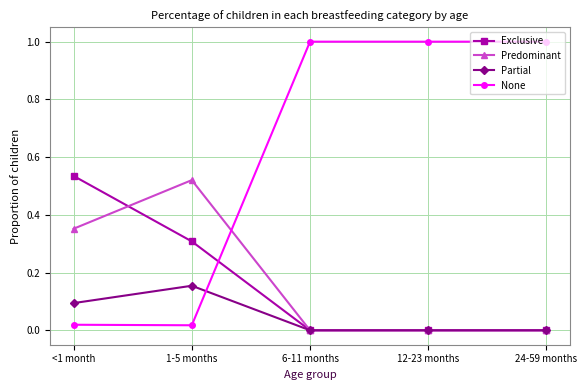

At <1 month, list the series in order from smallest to largest.

None, Partial, Predominant, Exclusive